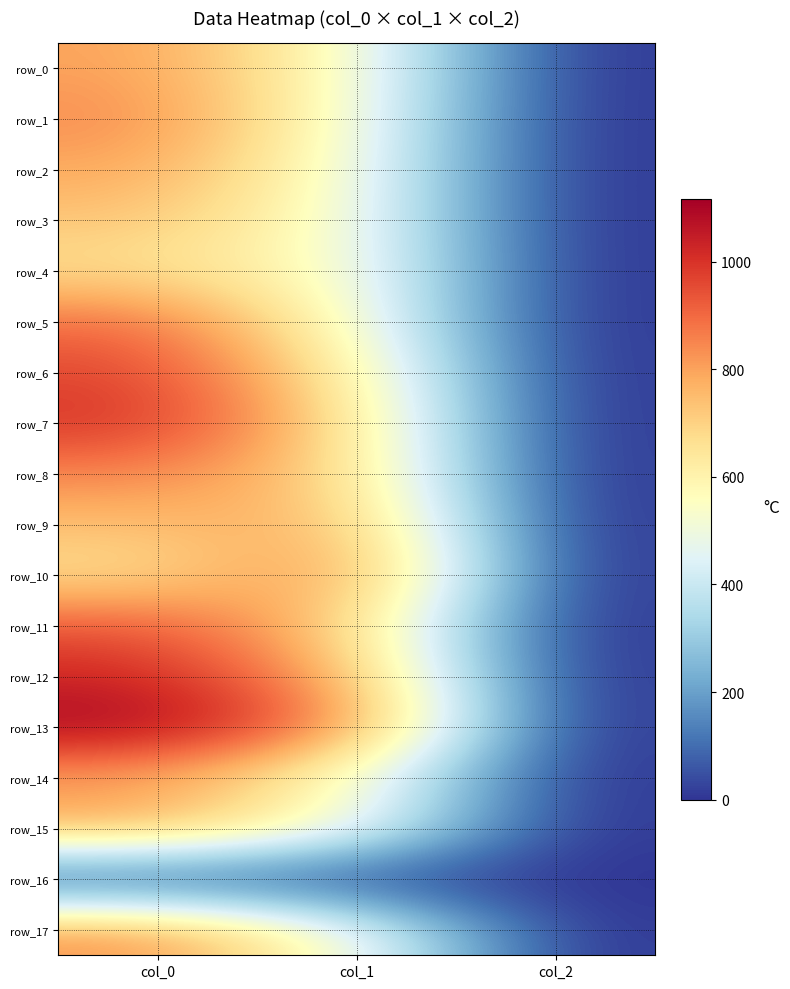

What is the sum of all row_6 values?

1589.7